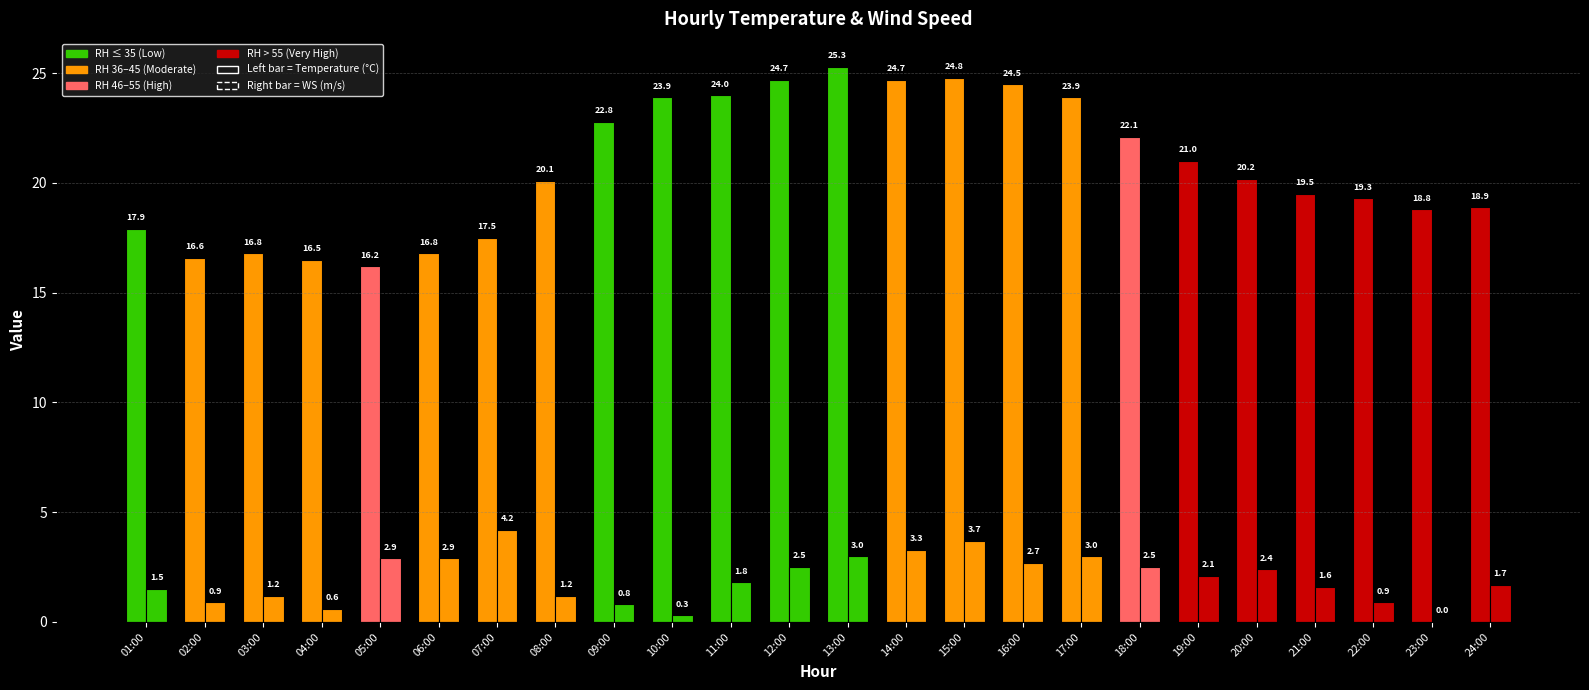

How many categories are shown in the chart?

24